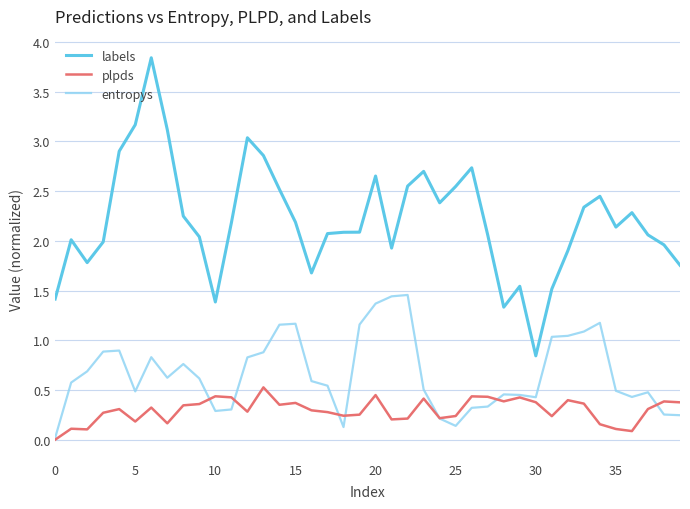

Which series has the largest range (max minus min)?

labels